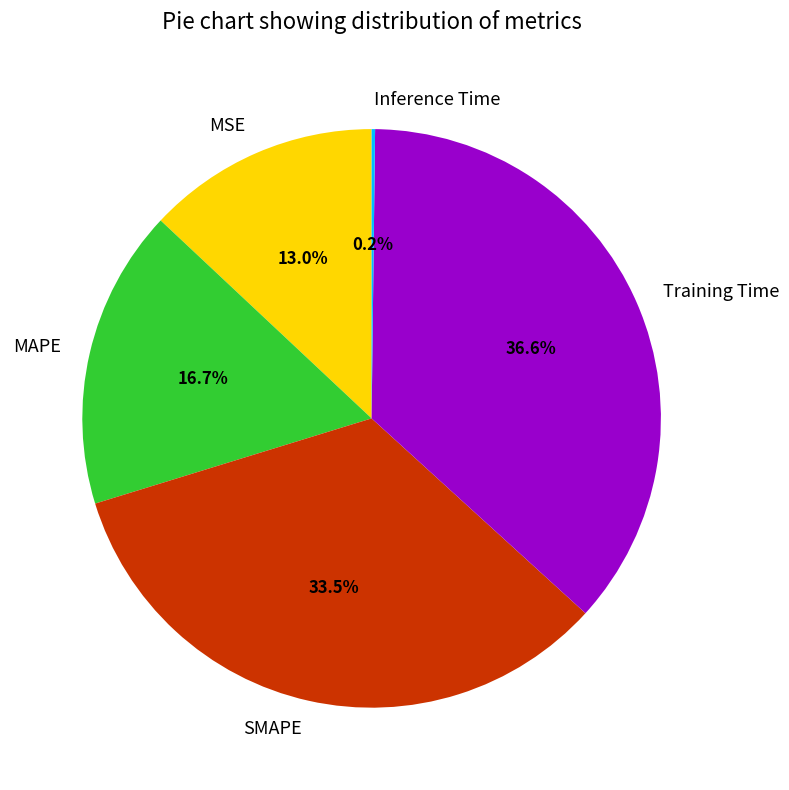

Does MSE account for over 50% of the chart?

No